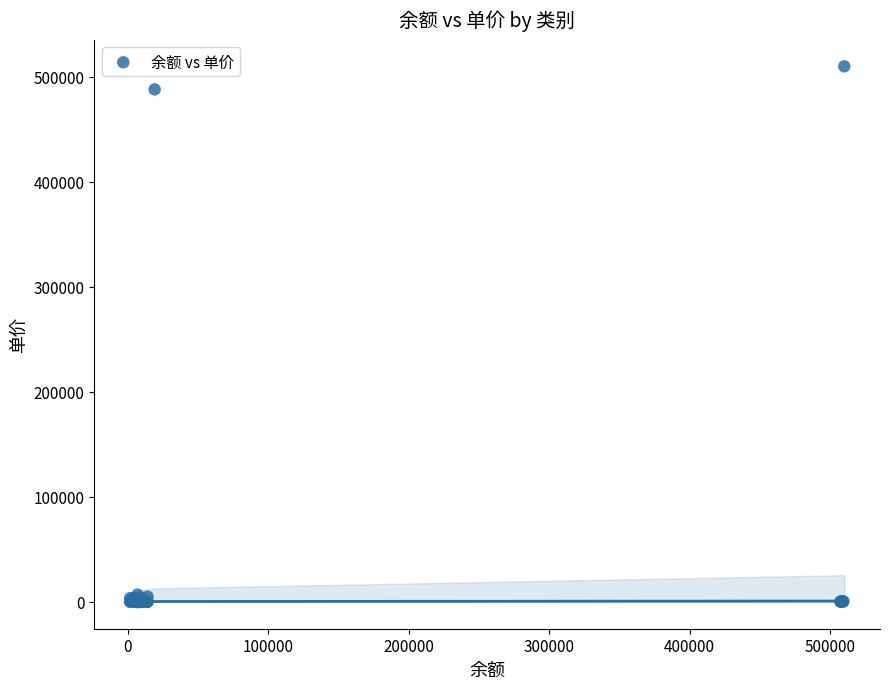

What Y value in the scatter plot is closest to 255010?

488000